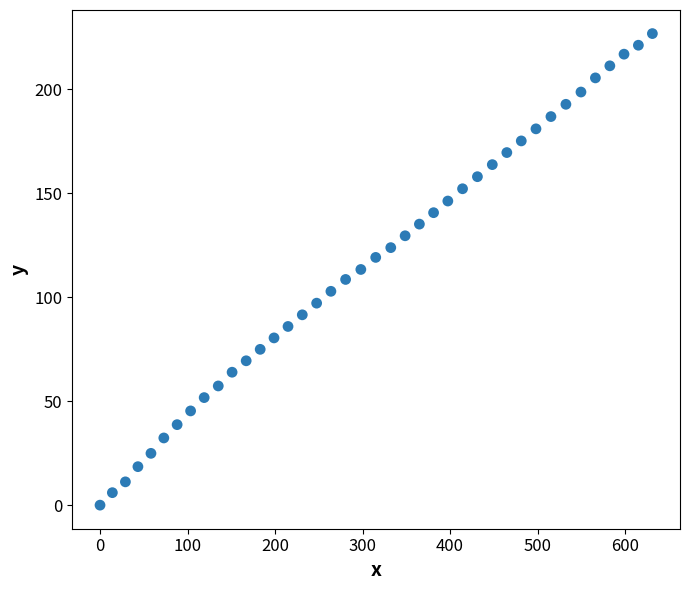

What is the range of Y values (max minus min)?

226.7